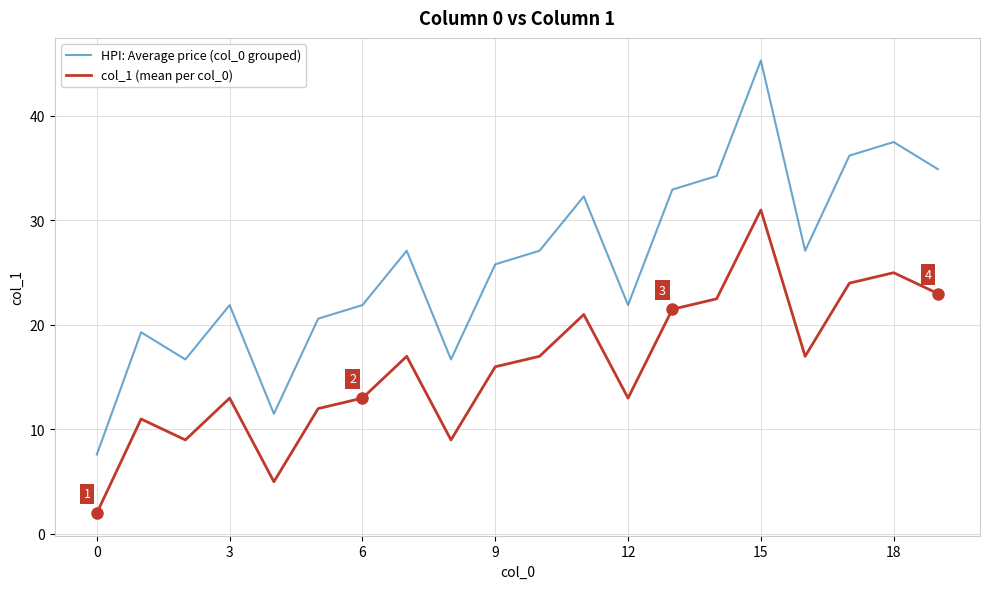

True or false: HPI: Average price (col_0 grouped) and col_1 (mean per col_0) cross at least once.

False